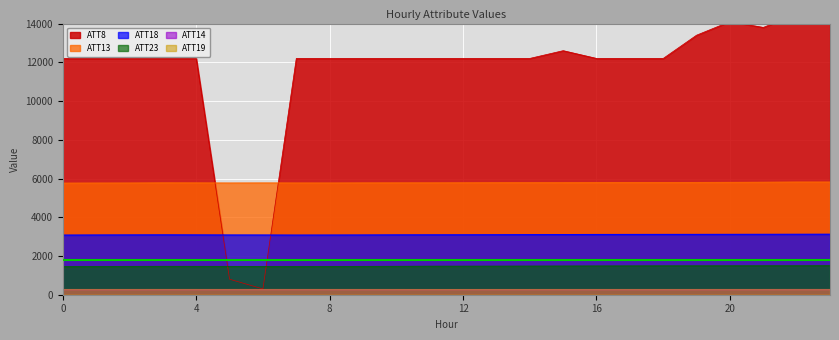

What are all the series names shown in the legend?

ATT8, ATT13, ATT14, ATT18, ATT19, ATT23